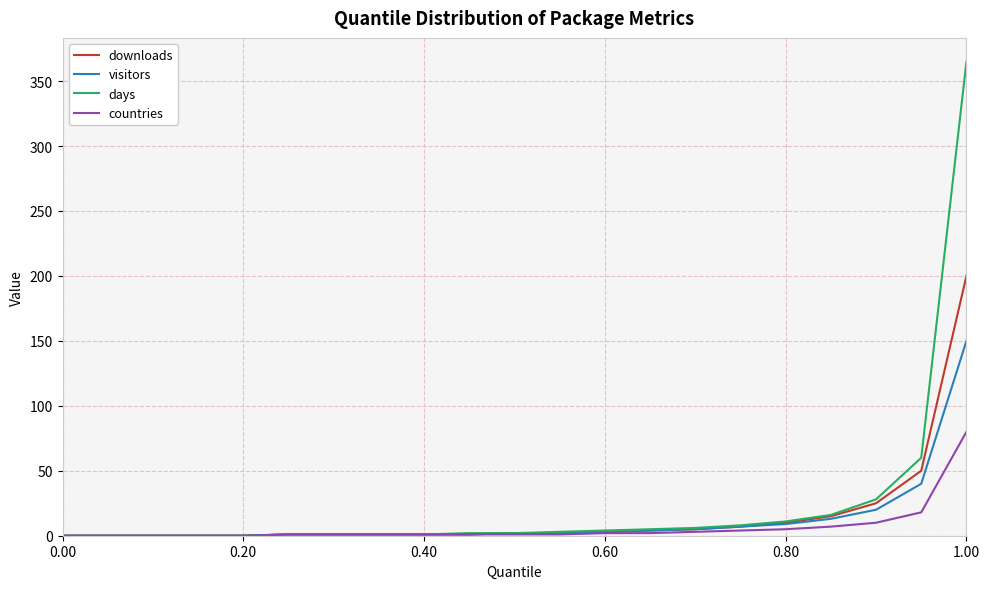

Which series has the widest spread of values?

days